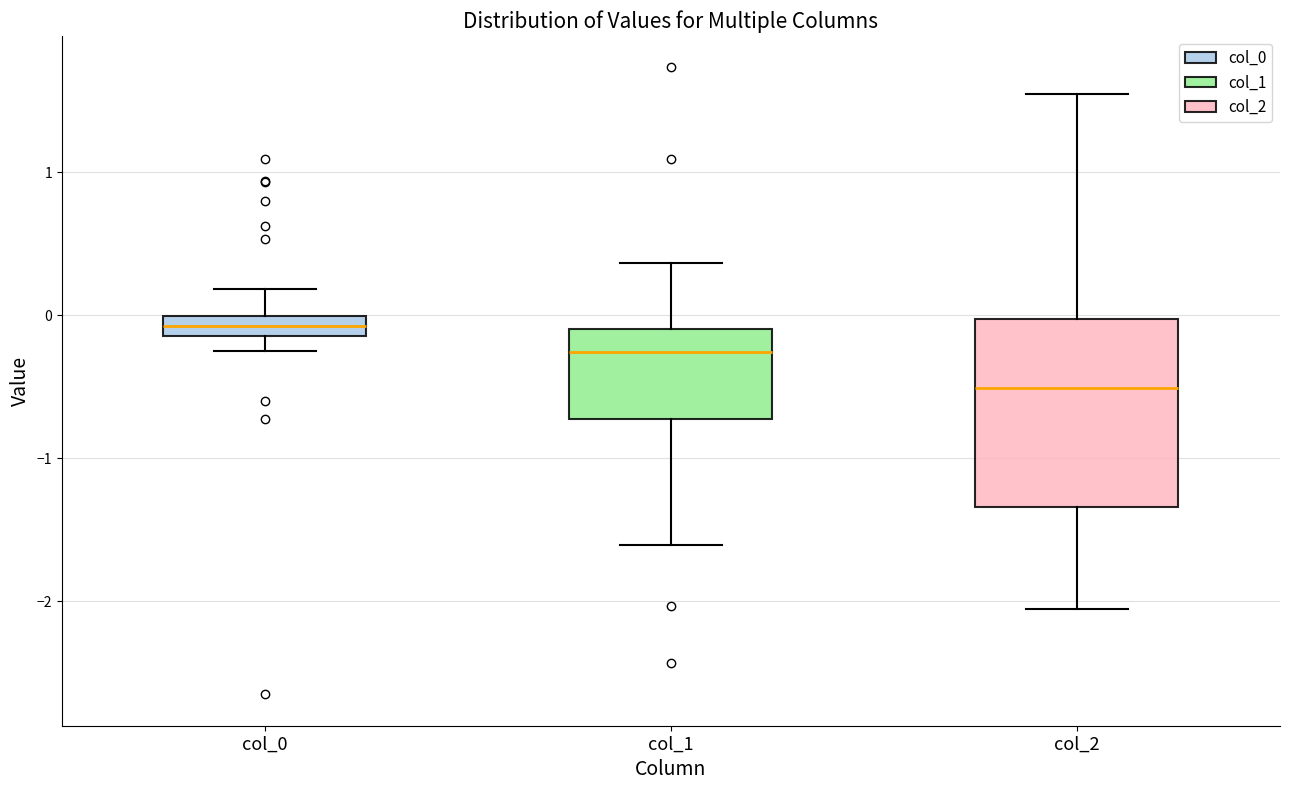

Which box's median line is the lowest?

col_2